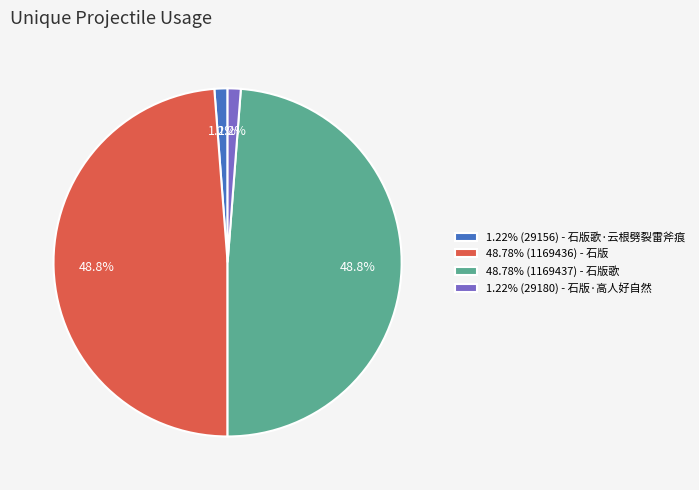

What is the total percentage of 48.78% (1169436) - 石版 and 48.78% (1169437) - 石版歌?

97.6%